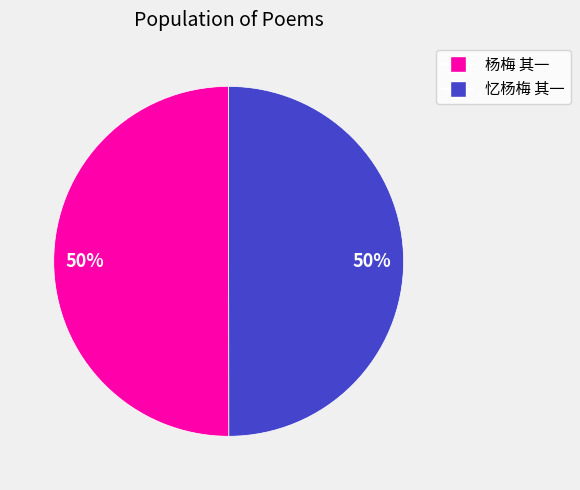

True or false: 杨梅 其一 accounts for 58% of the total.

False